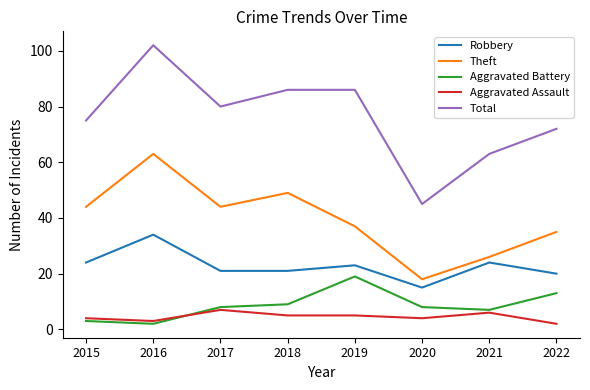

What is the approximate value of Total at 2017?

80